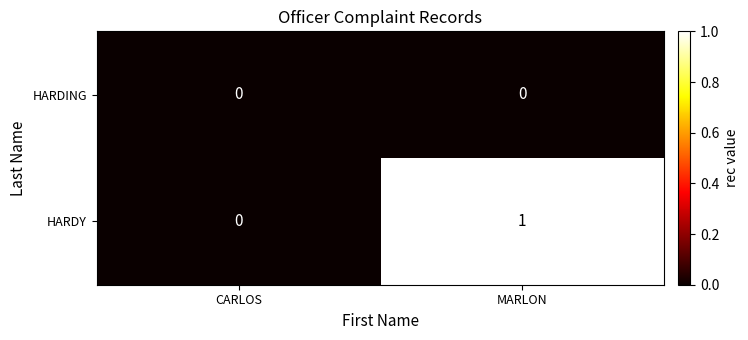

The value of HARDY at CARLOS is 0. True or false?

True